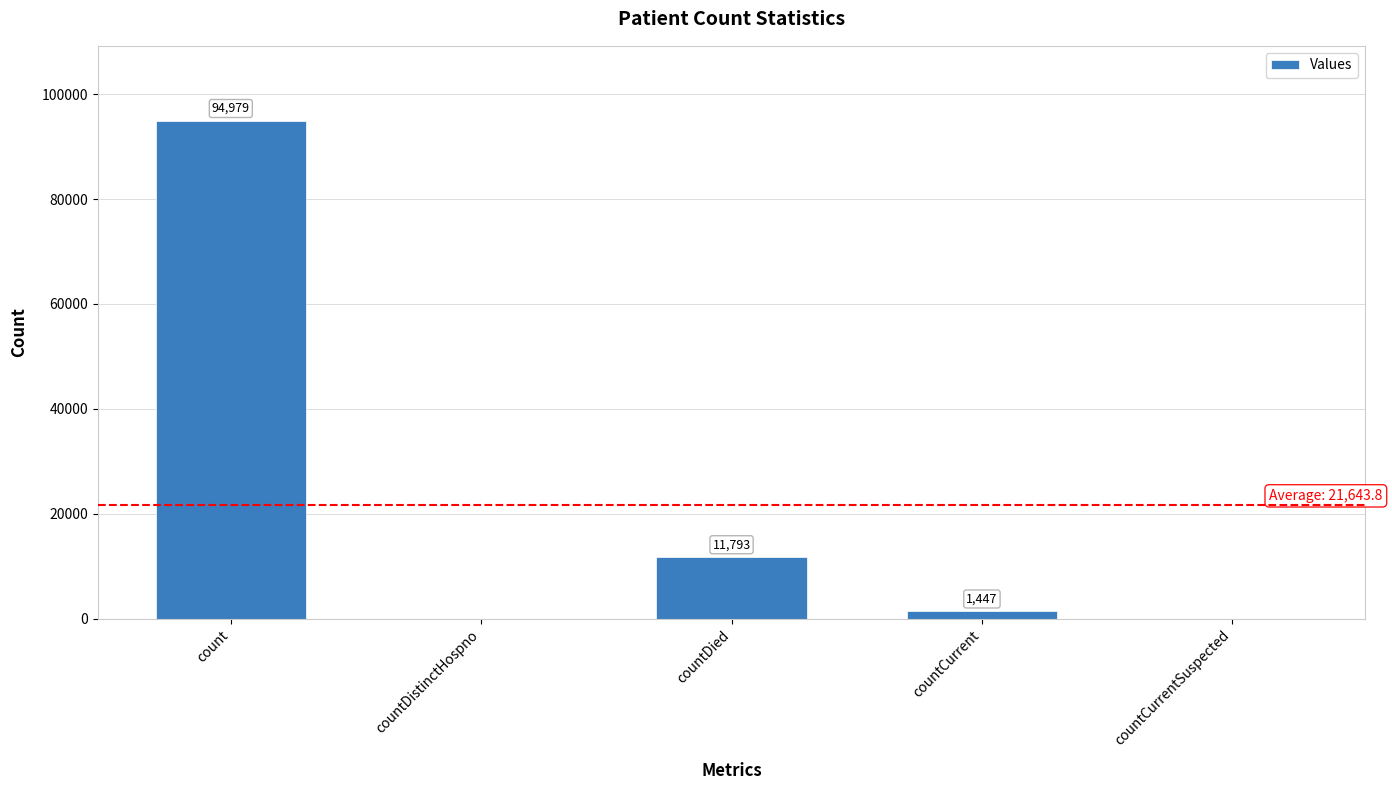

What is the average value?

21644